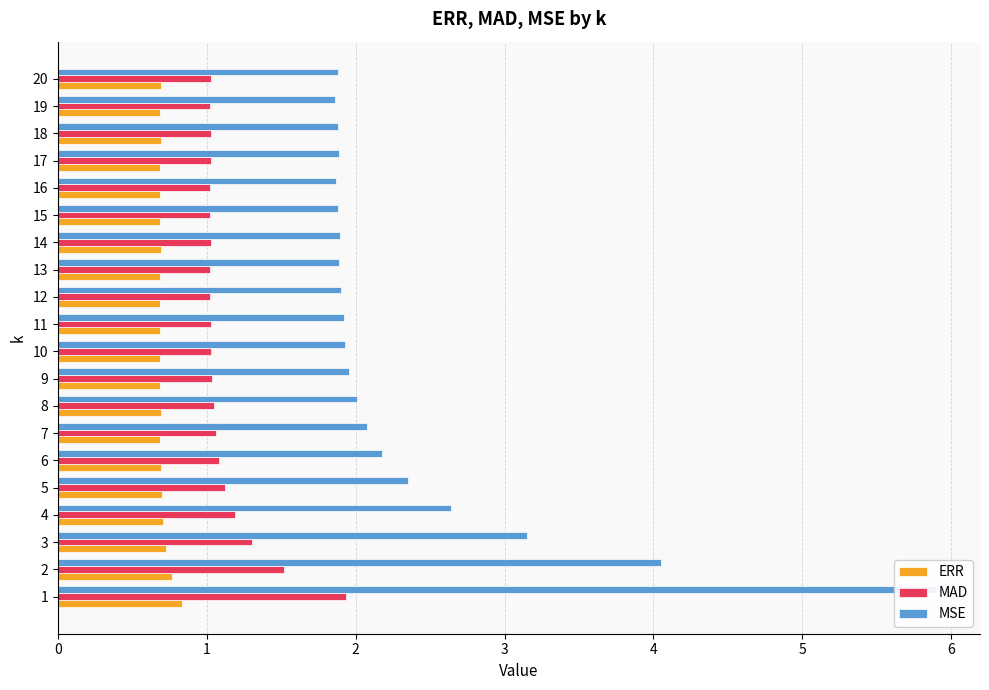

Are the bars grouped side by side (vs. stacked)?

Yes